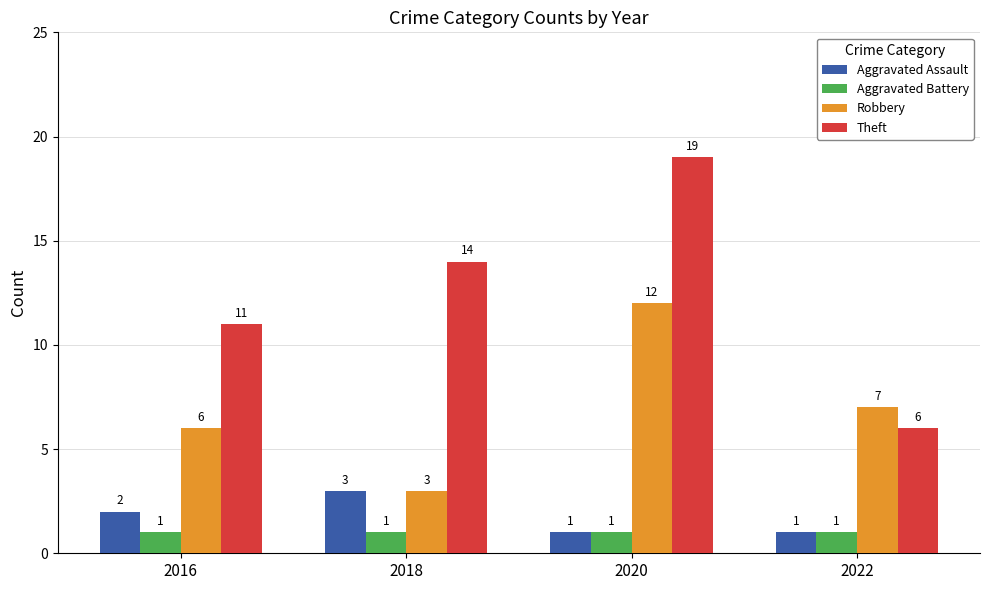

Reading left to right, what are all the values shown in this chart?

Aggravated Assault: 2016=2	2018=3	2020=1	2022=1
Aggravated Battery: 2016=1	2018=1	2020=1	2022=1
Robbery: 2016=6	2018=3	2020=12	2022=7
Theft: 2016=11	2018=14	2020=19	2022=6